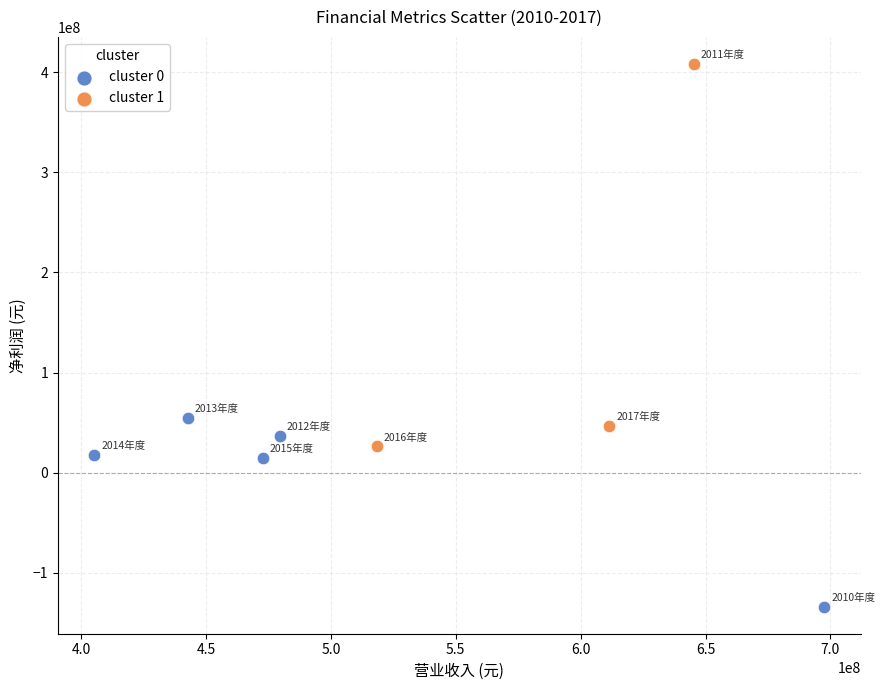

Which series has the widest spread of Y values?

cluster 1